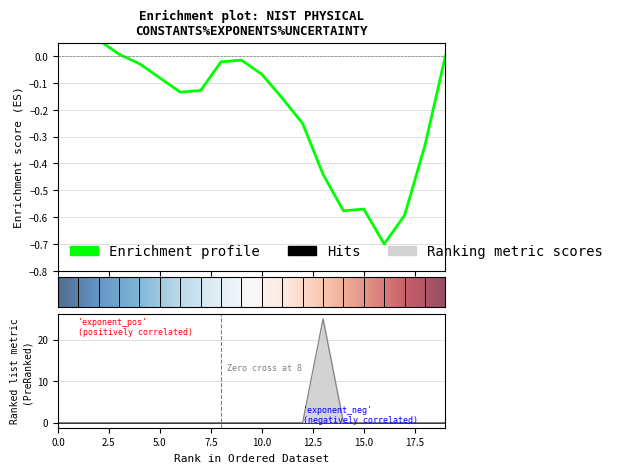

What is the difference between the maximum and minimum values?

25.0